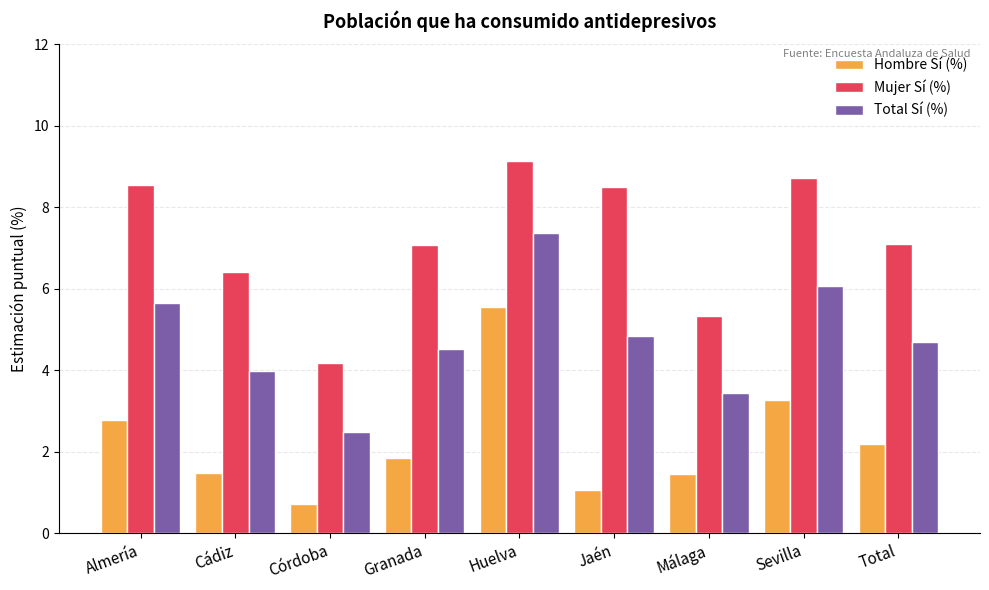

What is the minimum value for Total Sí (%)?

2.5